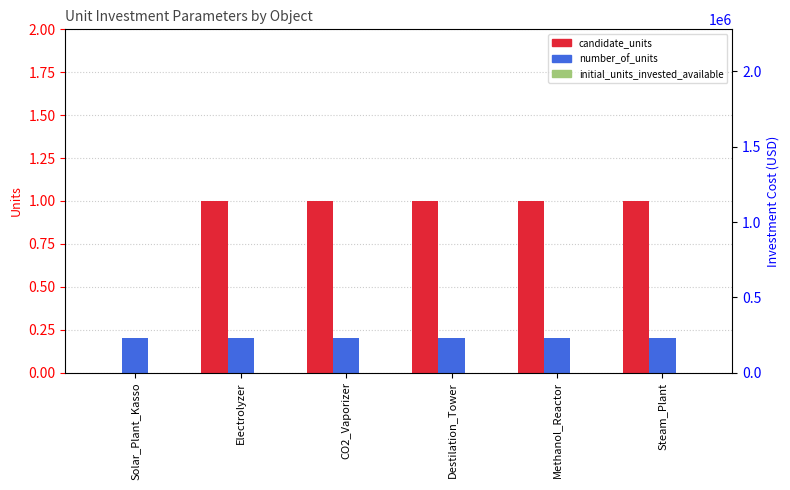

What is the spread (max minus min) of values at CO2_Vaporizer?

1.0